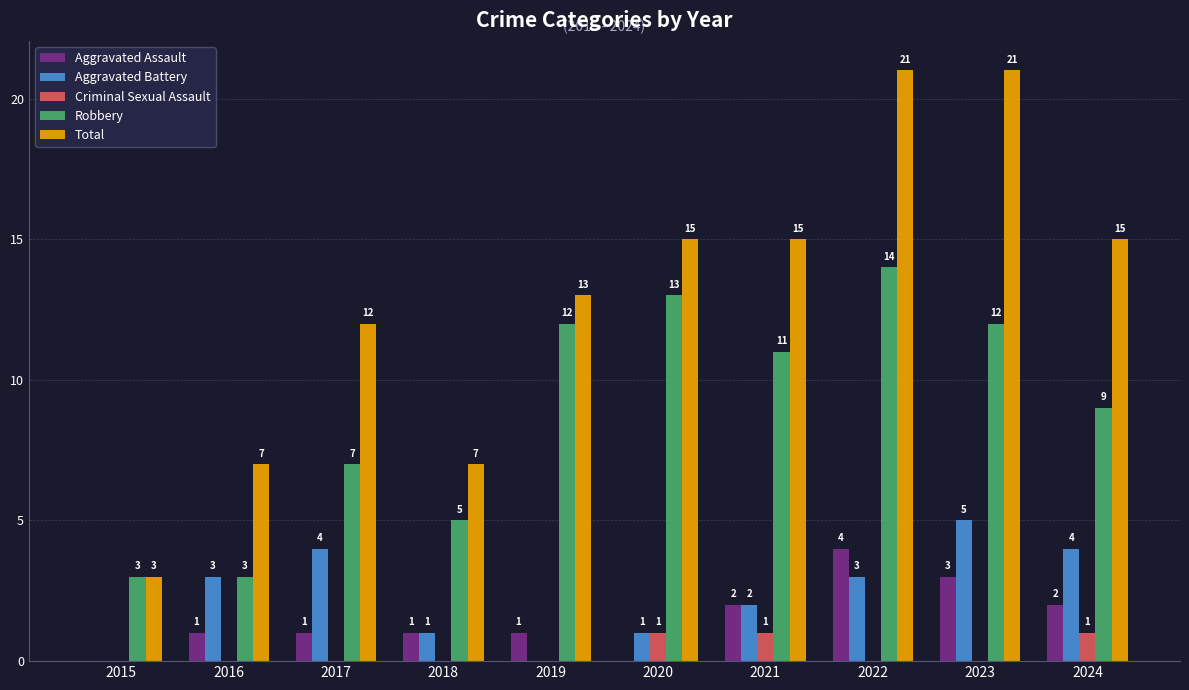

What is the sum of the Aggravated Assault values at 2021 and 2020?

2